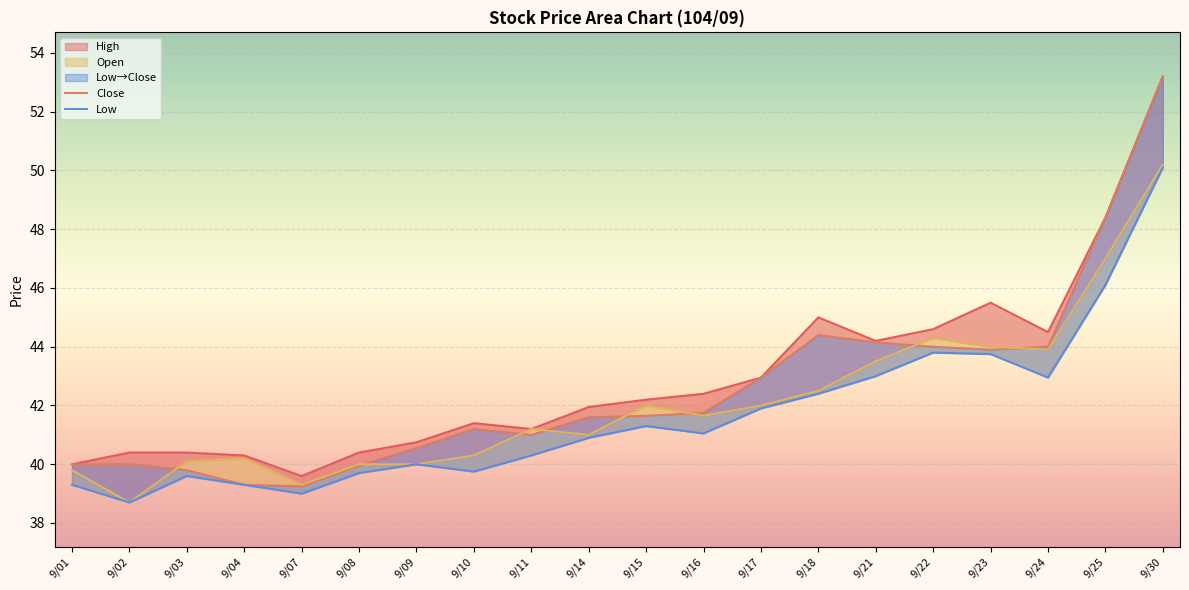

Reading right to left, extract all data points from this chart.

High: 53.2	48.4	44.5	45.5	44.6	44.2	45.0	43.0	42.4	42.2	42.0	41.2	41.4	40.8	40.4	39.6	40.3	40.4	40.4	40.0
Close: 53.2	48.4	44.0	43.9	44.0	44.1	44.4	43.0	41.8	41.6	41.6	41.0	41.2	40.5	40.0	39.2	39.3	39.8	40.0	40.0
Open: 50.2	47.0	43.9	44.0	44.3	43.5	42.5	42.0	41.6	42.0	41.0	41.2	40.3	40.0	40.0	39.3	40.2	40.1	38.7	39.8
Low: 50.1	46.1	43.0	43.8	43.8	43.0	42.4	41.9	41.0	41.3	40.9	40.3	39.8	40.0	39.7	39.0	39.3	39.6	38.7	39.3